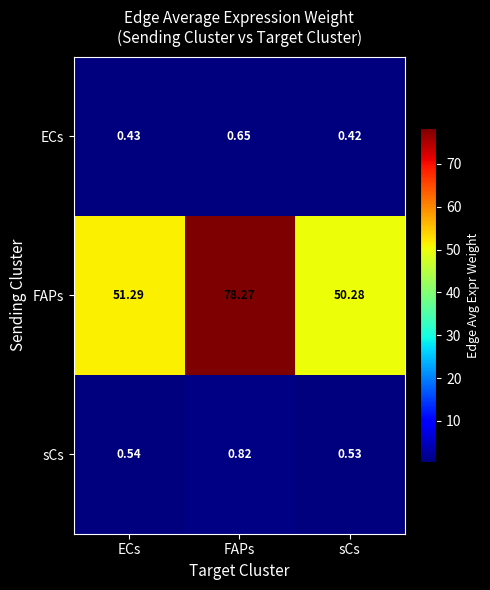

At which category is the sum across all series the highest?

FAPs